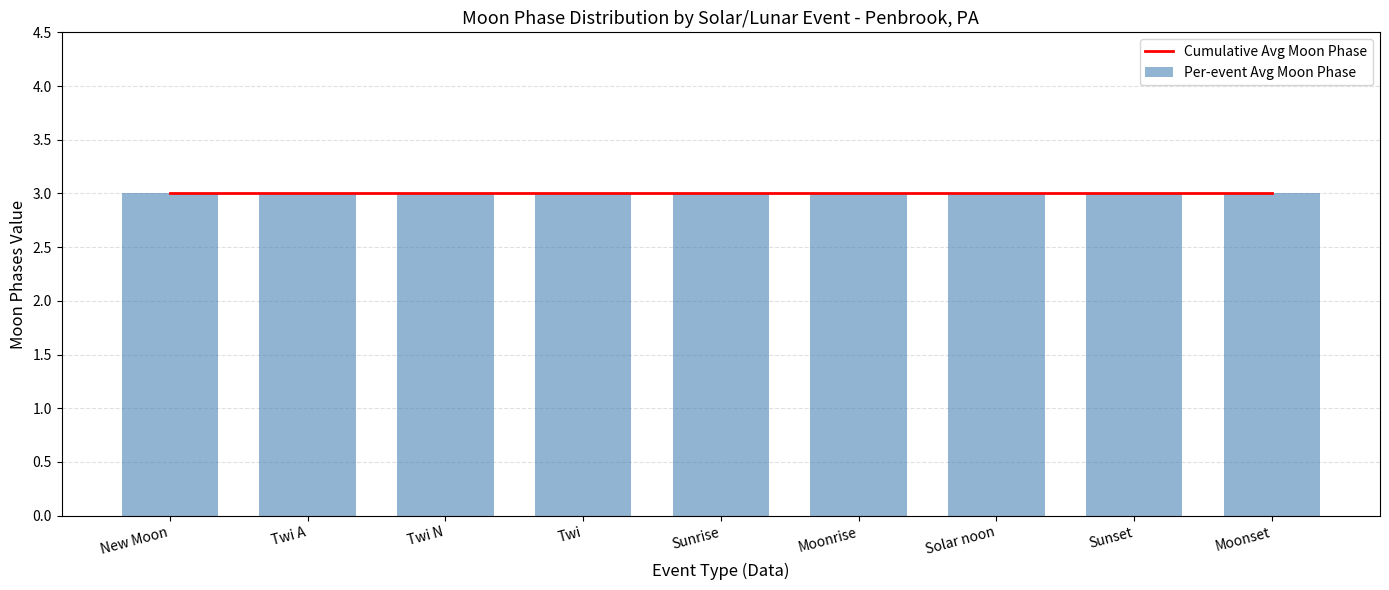

Are the bars grouped side by side (vs. stacked)?

No